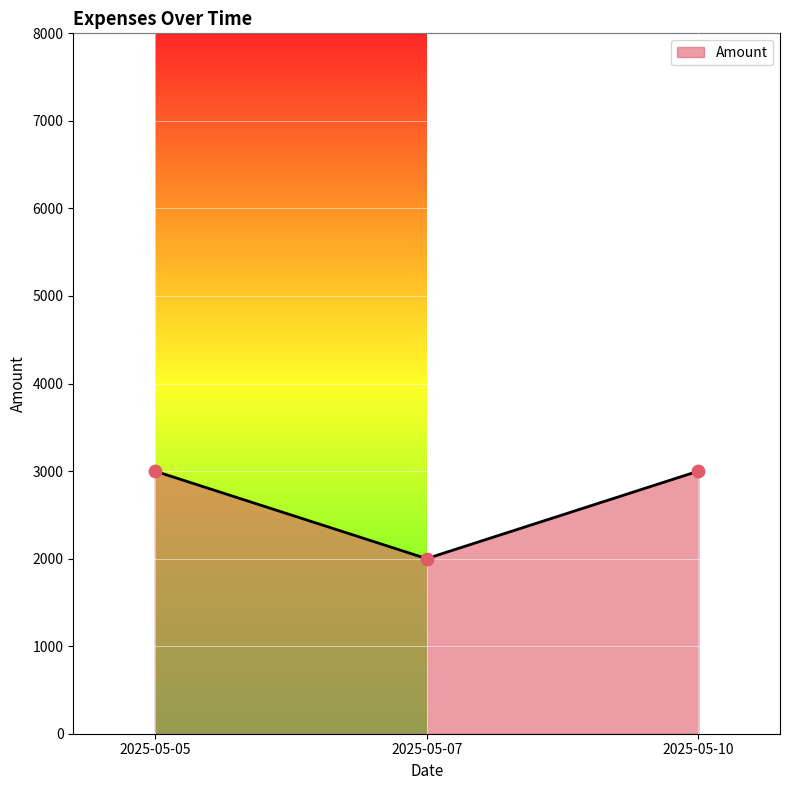

What is the change in value from 2025-05-05 to 2025-05-07?

-1000